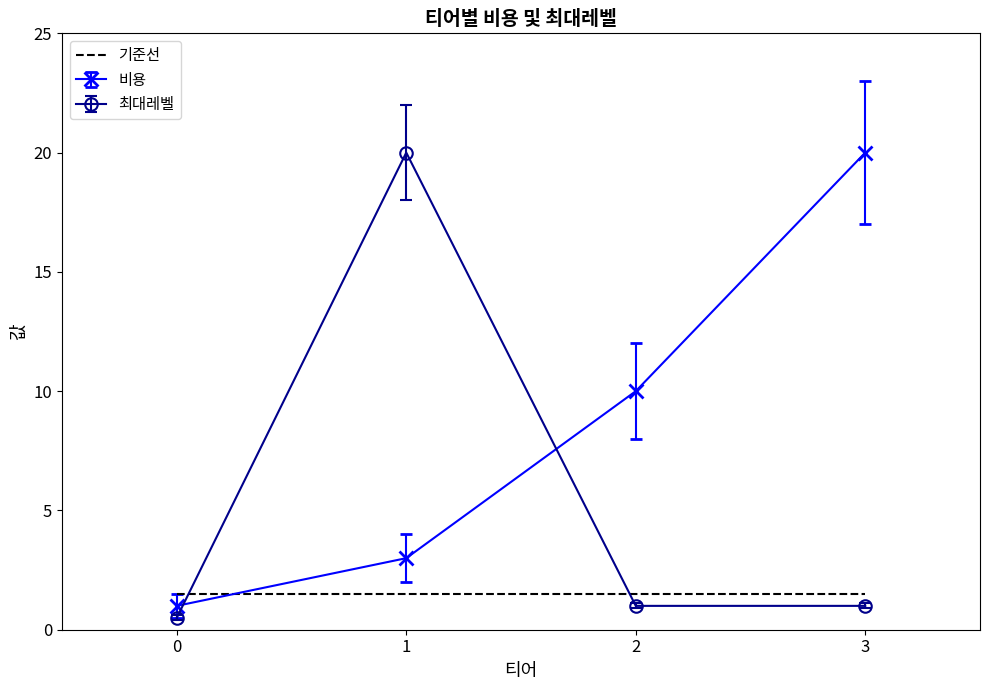

What is the highest value of the 최대레벨 series?

20.0